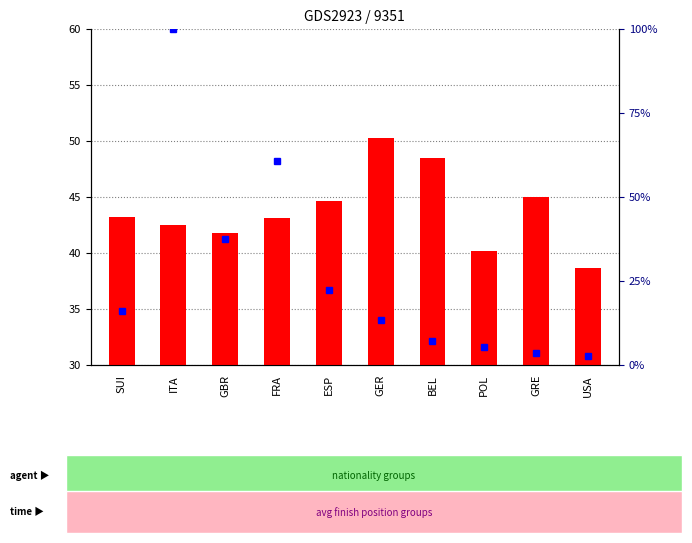

Are the bars horizontal?

No